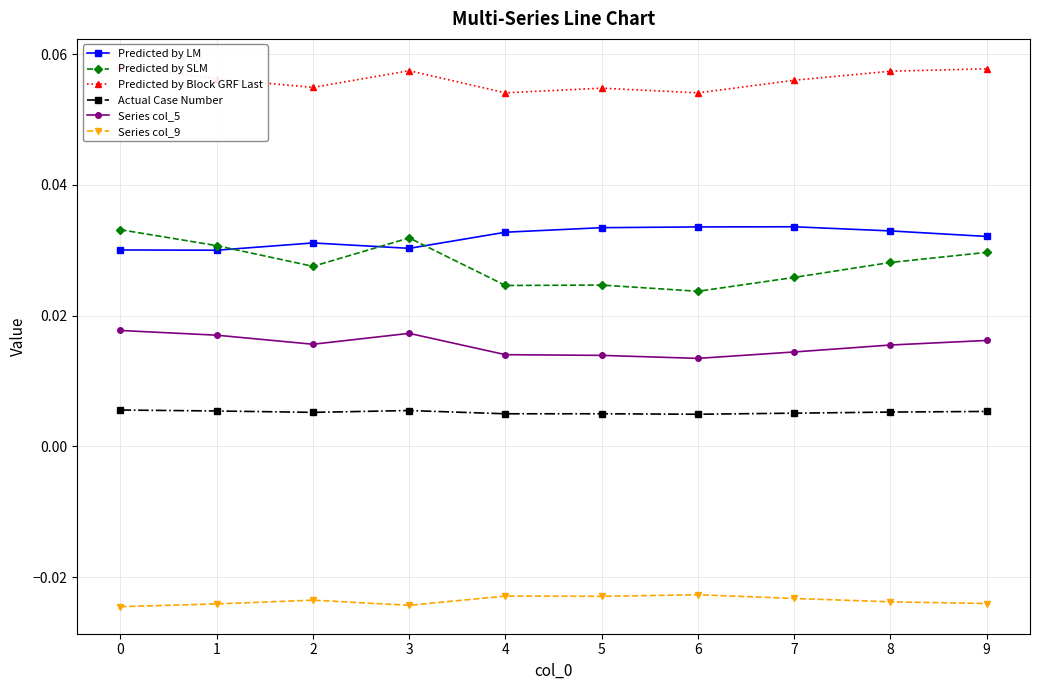

Which series has the widest spread of values?

Predicted by SLM